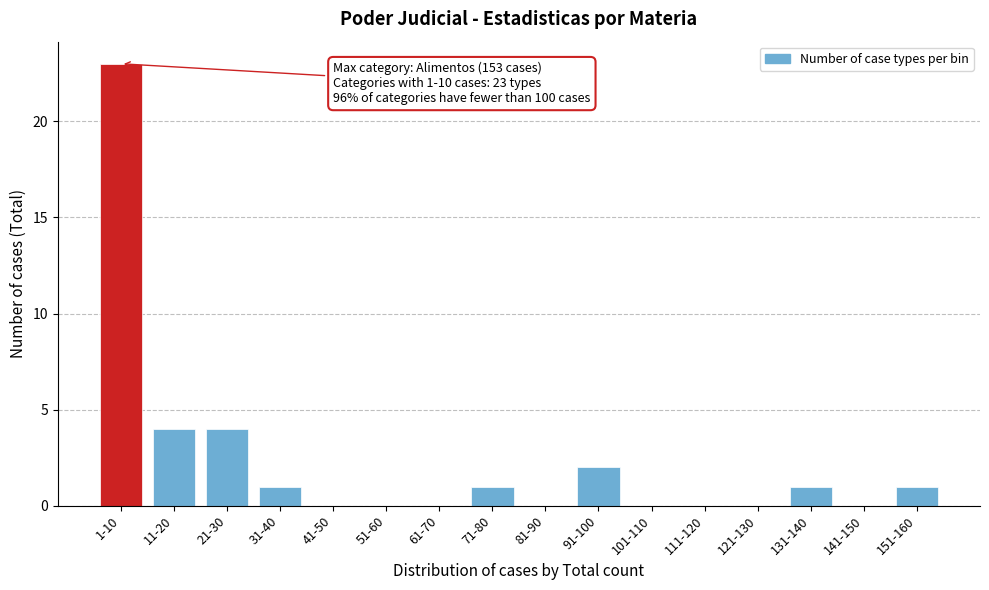

Reading right to left, extract all data points from this chart.

151-160=1	141-150=0	131-140=1	121-130=0	111-120=0	101-110=0	91-100=2	81-90=0	71-80=1	61-70=0	51-60=0	41-50=0	31-40=1	21-30=4	11-20=4	1-10=23